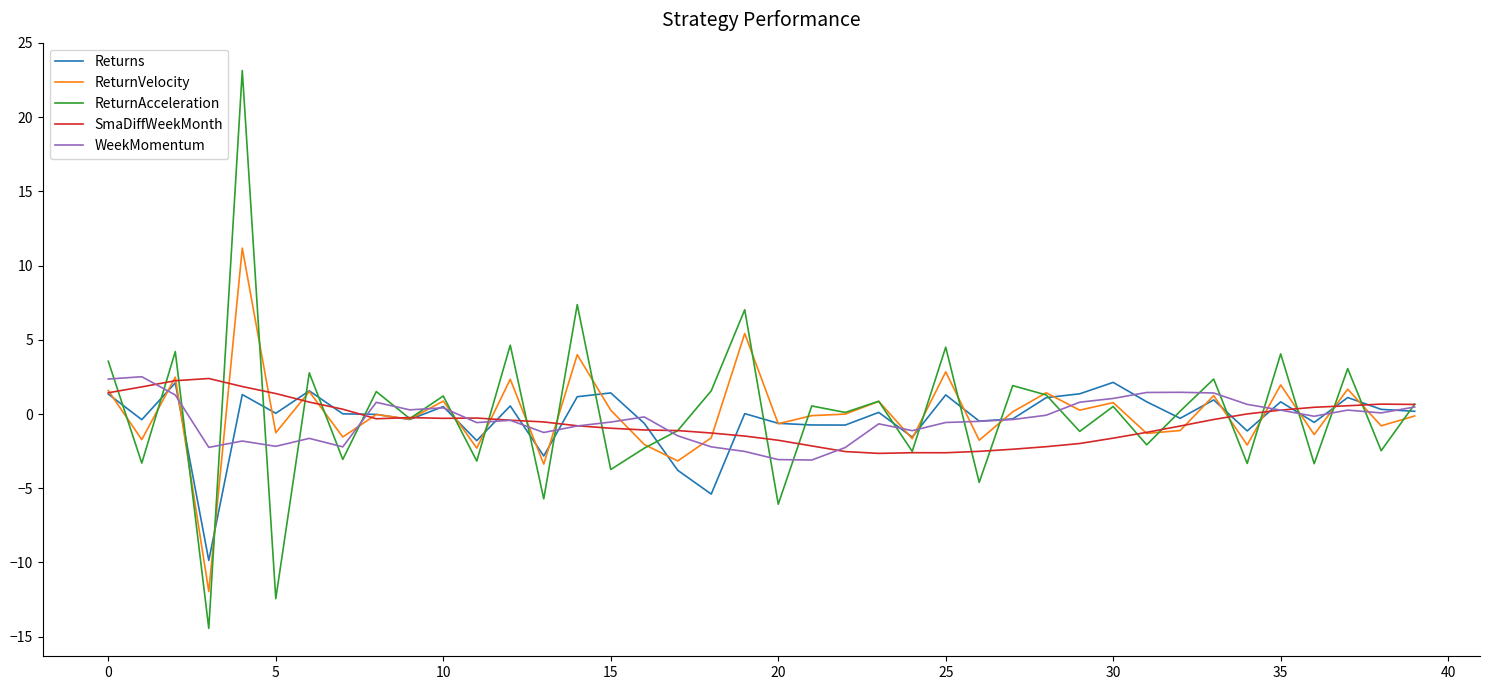

How many lines are shown in the chart?

5